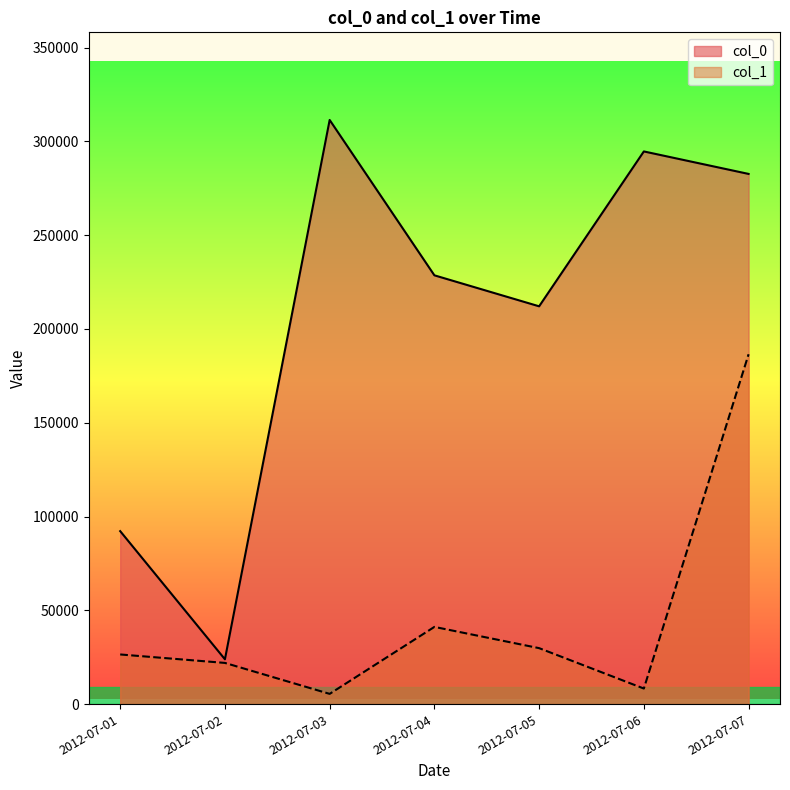

Where is col_1 nearest to the value 95988?

2012-07-04